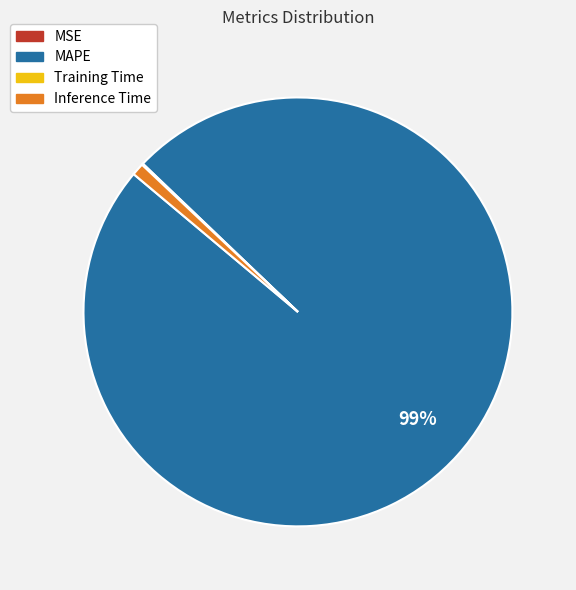

Which category has the biggest portion of the pie?

MAPE